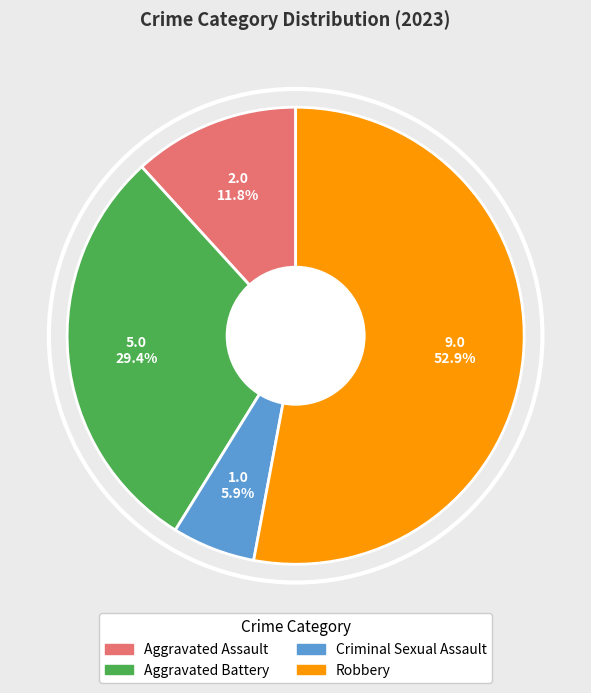

Count the number of slices in the pie.

4